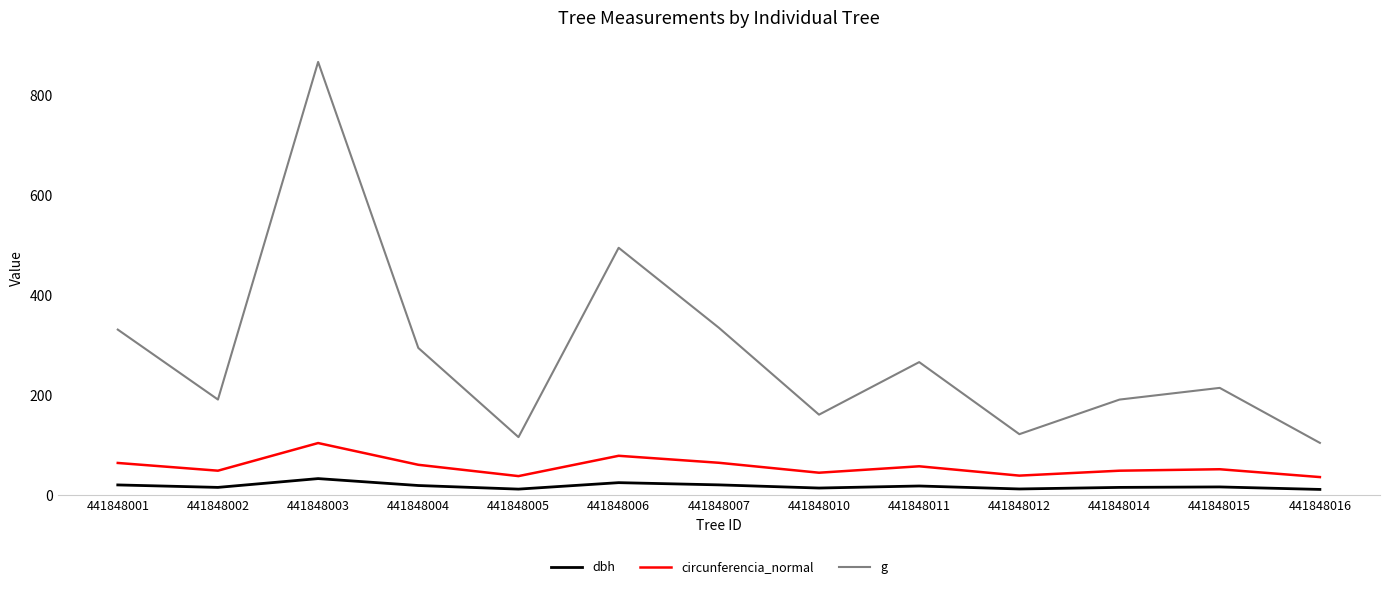

What is the maximum value shown in the chart?

867.5